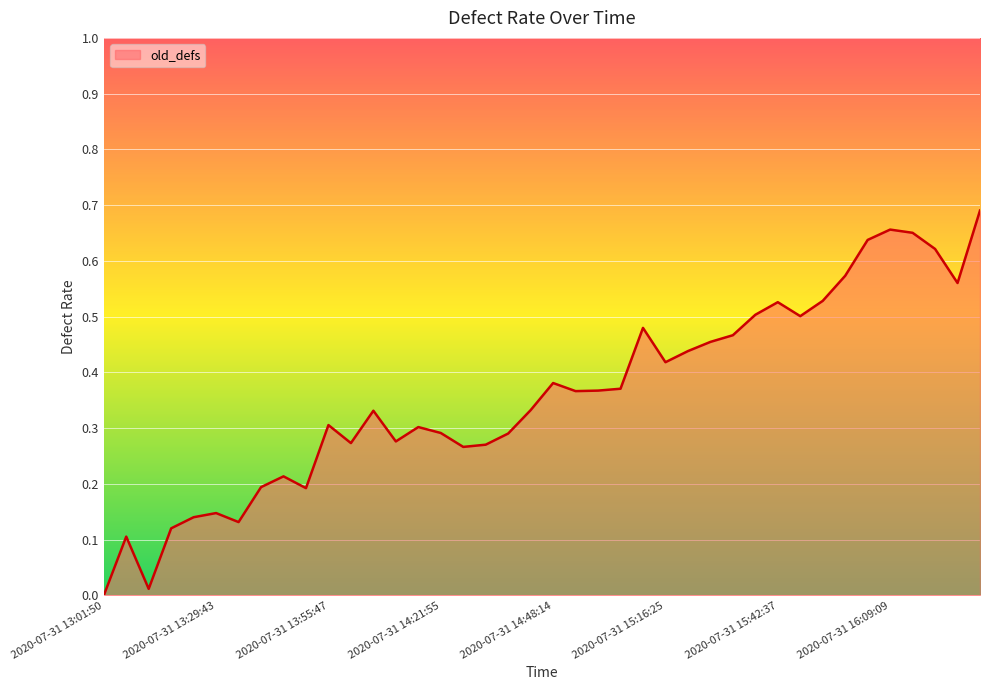

How many lines are shown in the chart?

1